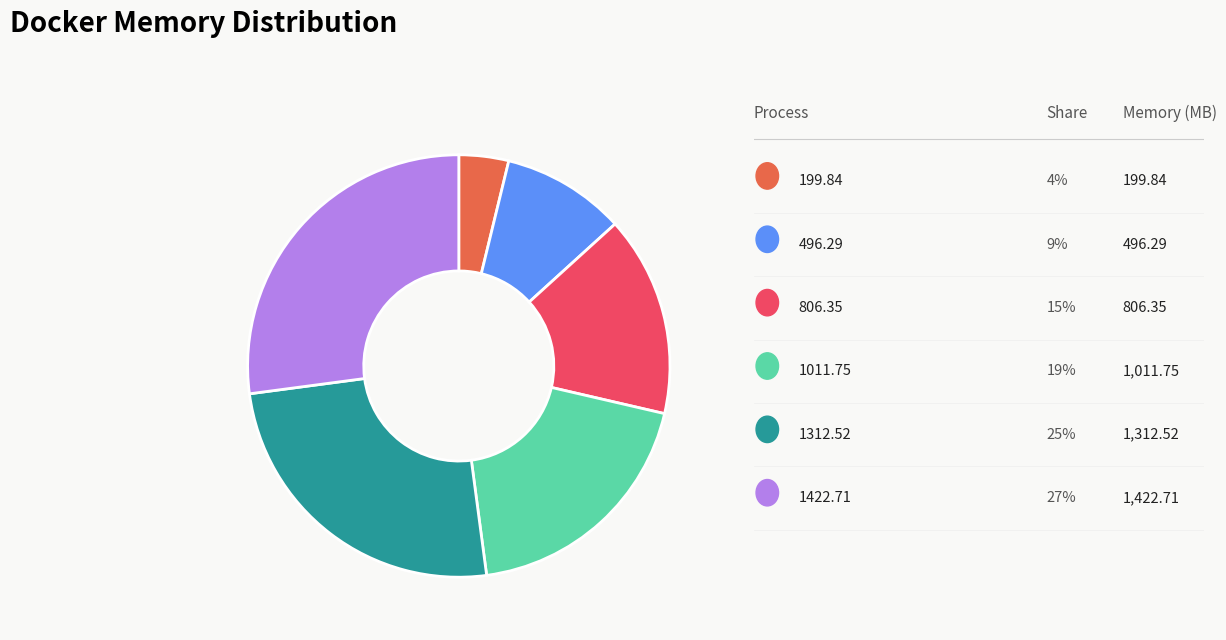

Is there any slice that represents more than half of the pie?

No